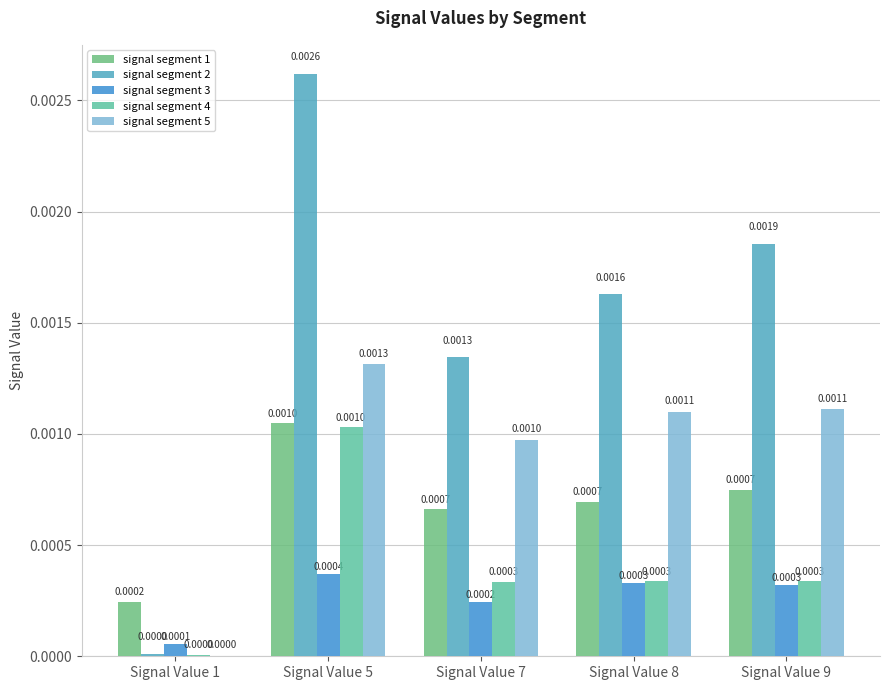

How many groups of bars are there?

5